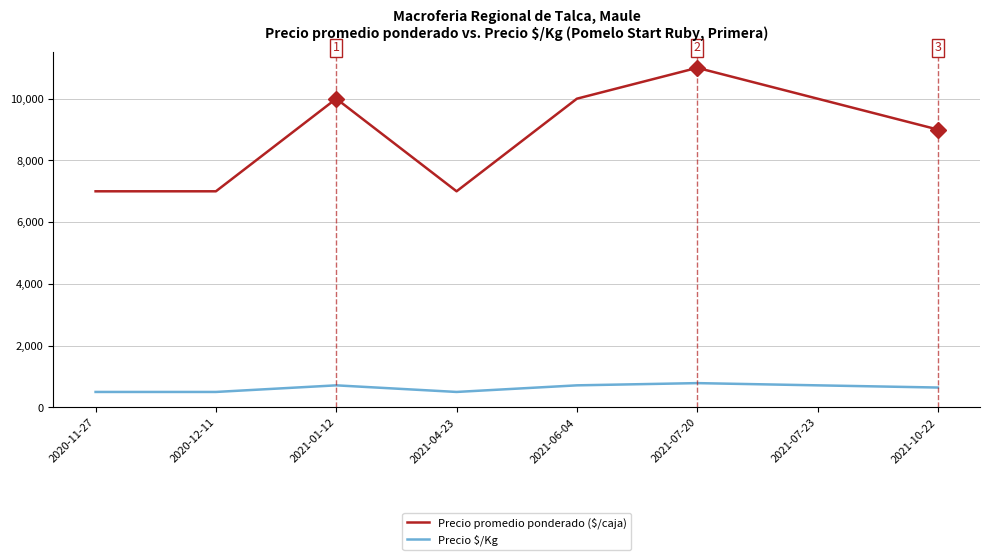

What is the sum of all Precio promedio ponderado ($/caja) values?

71000